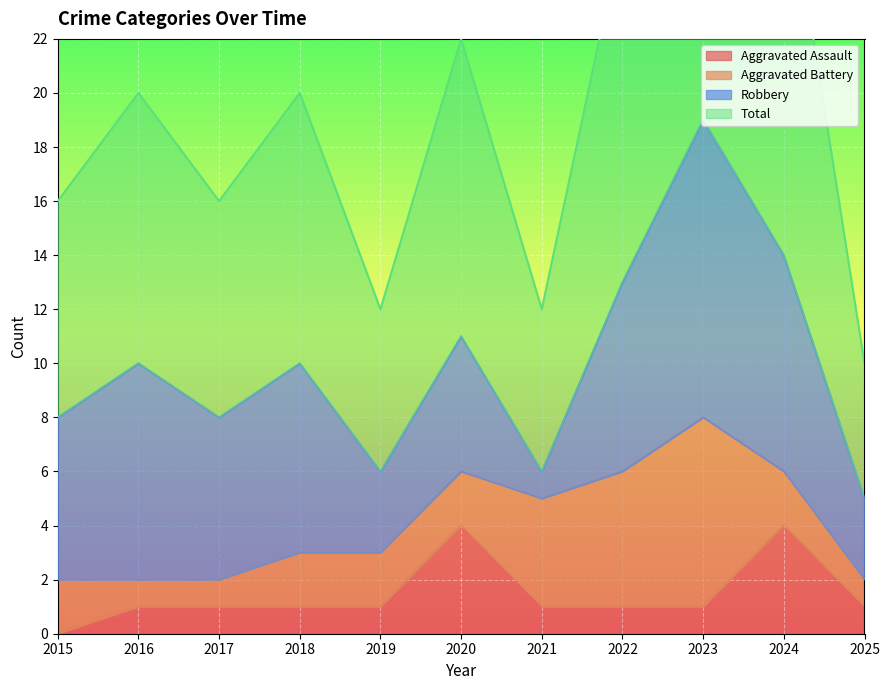

True or false: Aggravated Assault and Total cross at least once.

False